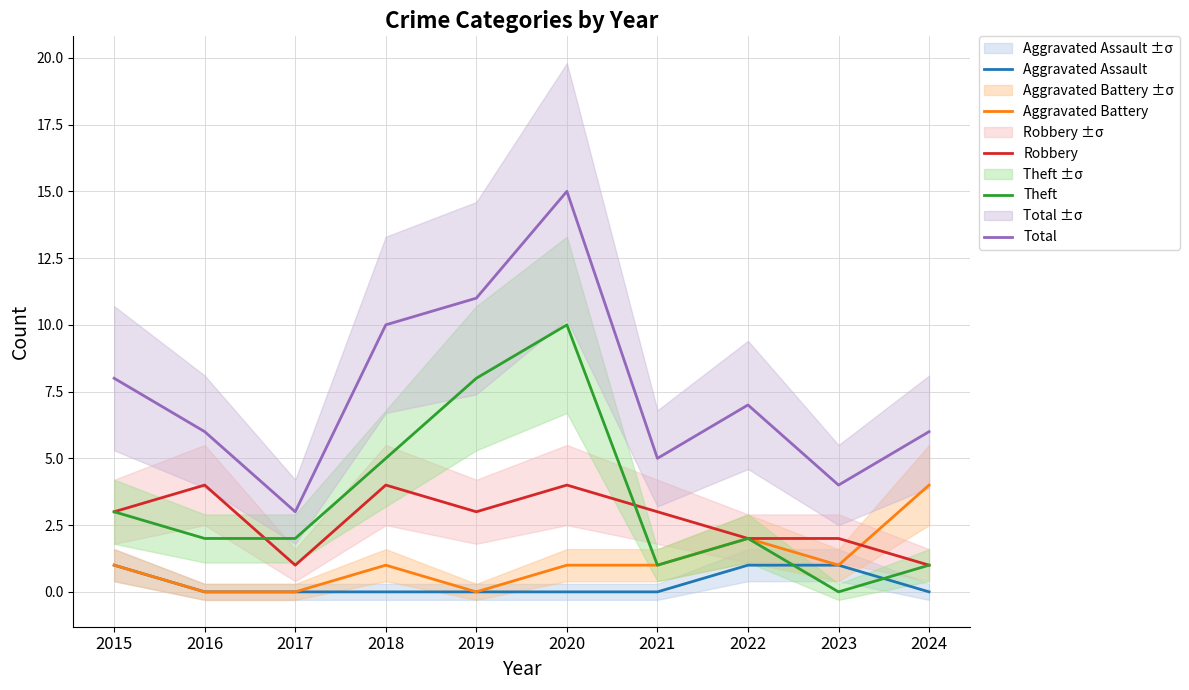

Which series ends up on top after the final intersection of Aggravated Assault and Theft?

Theft